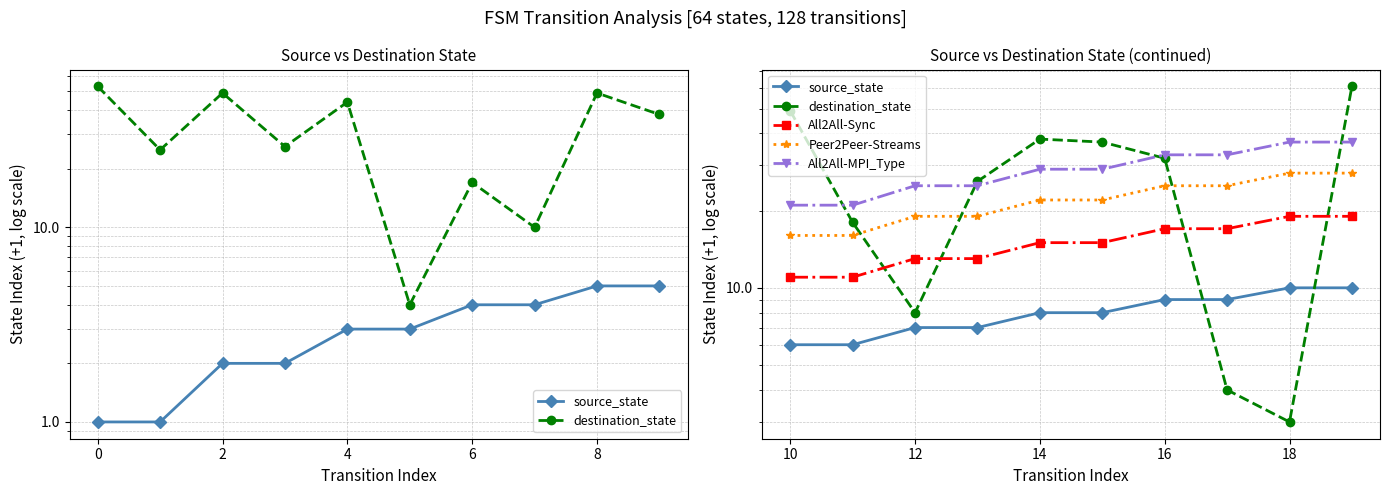

What is the label of the 8th point from the right?

12